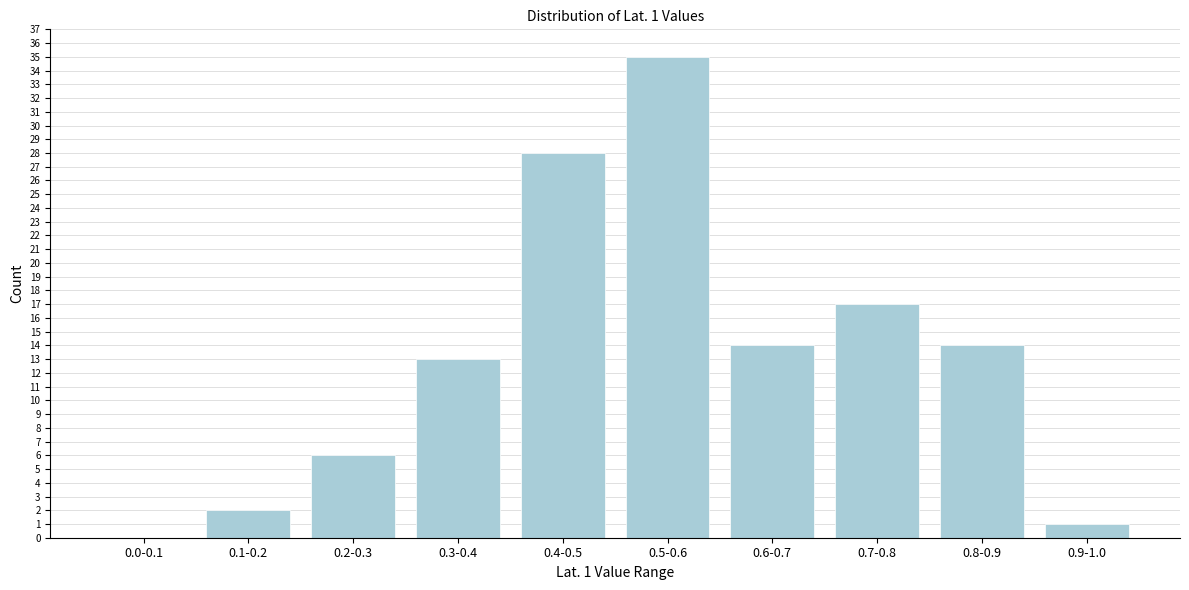

Reading left to right, list all the values displayed in this chart.

0.0-0.1=0	0.1-0.2=2	0.2-0.3=6	0.3-0.4=13	0.4-0.5=28	0.5-0.6=35	0.6-0.7=14	0.7-0.8=17	0.8-0.9=14	0.9-1.0=1